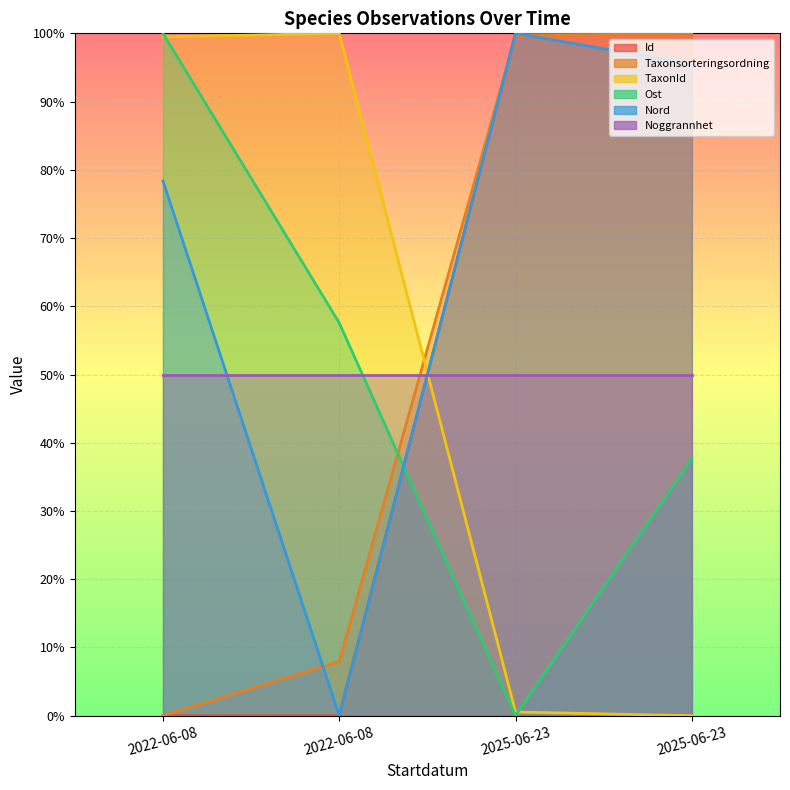

Which has a higher value, 2022-06-08 or 2022-06-08?

2022-06-08